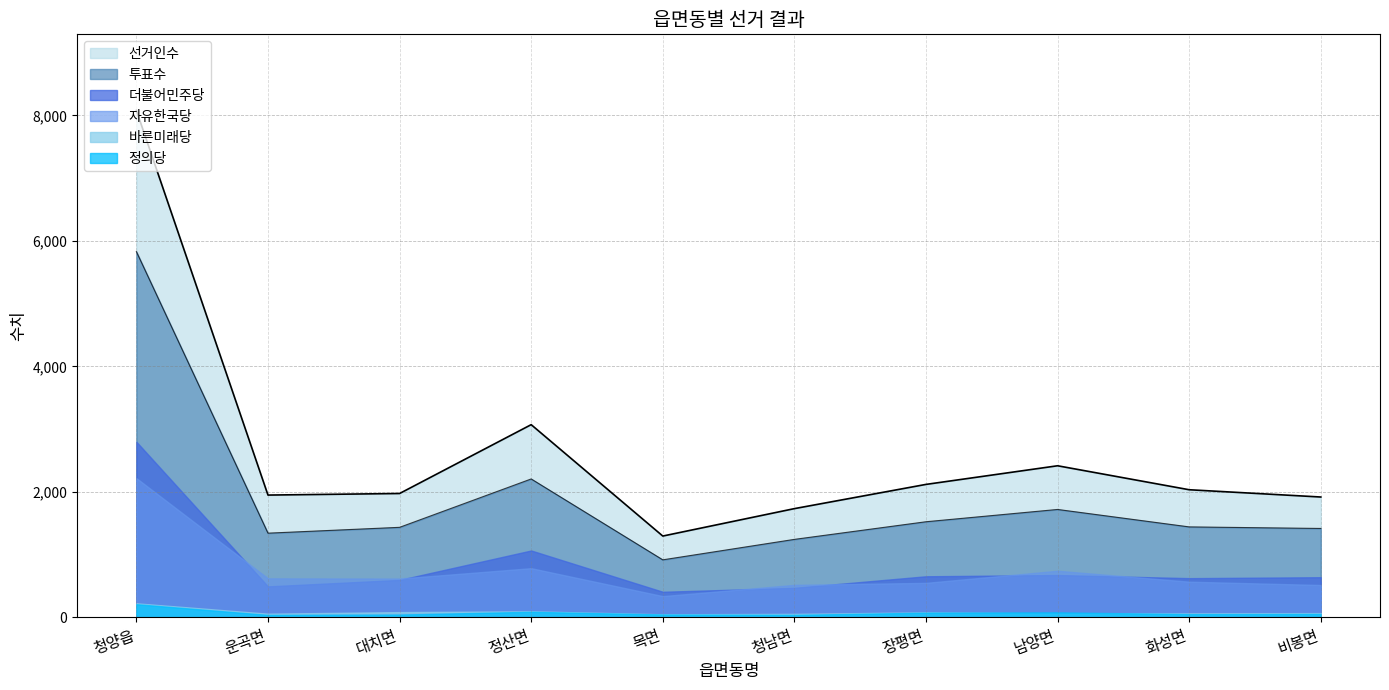

Where is 선거인수 nearest to the value 4687?

정산면